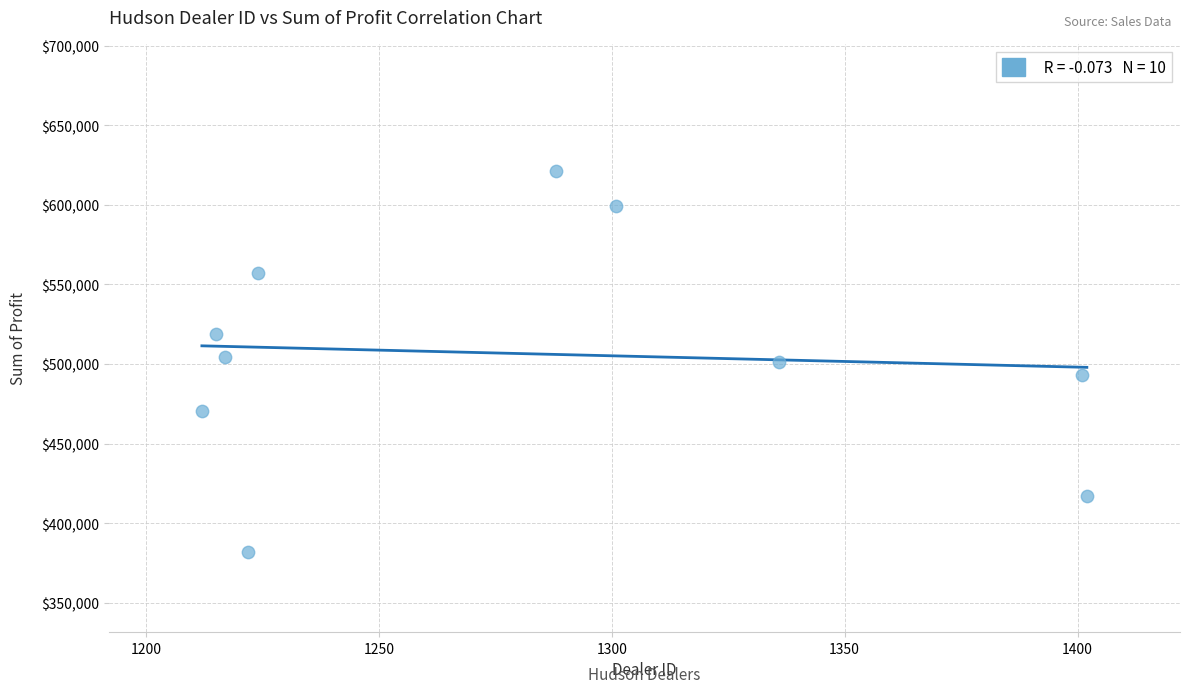

What is the average X value?

1281.8